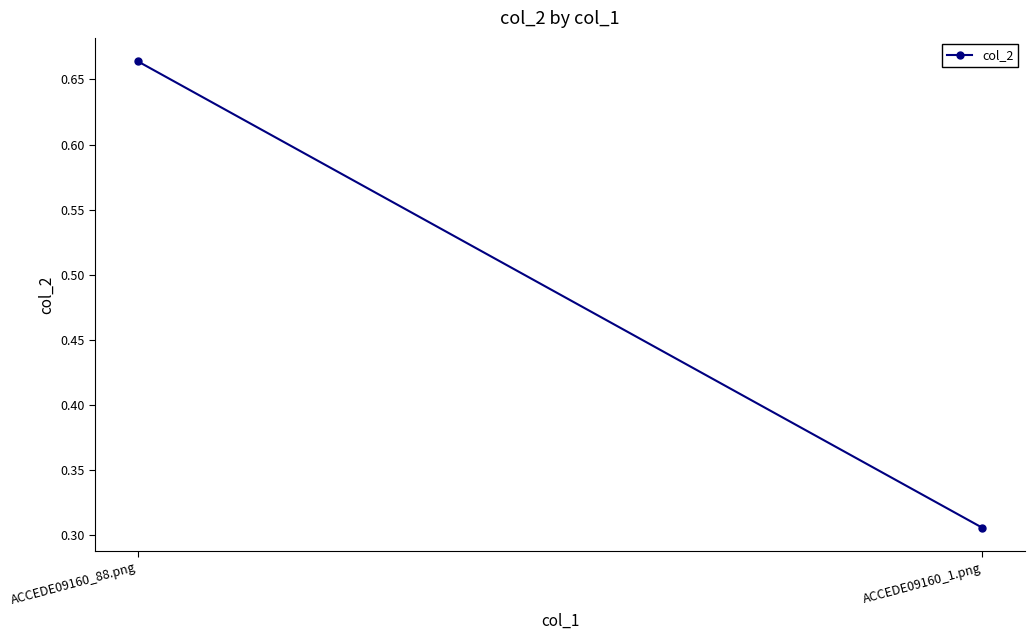

At which category does the chart reach its peak across all series?

ACCEDE09160_88.png